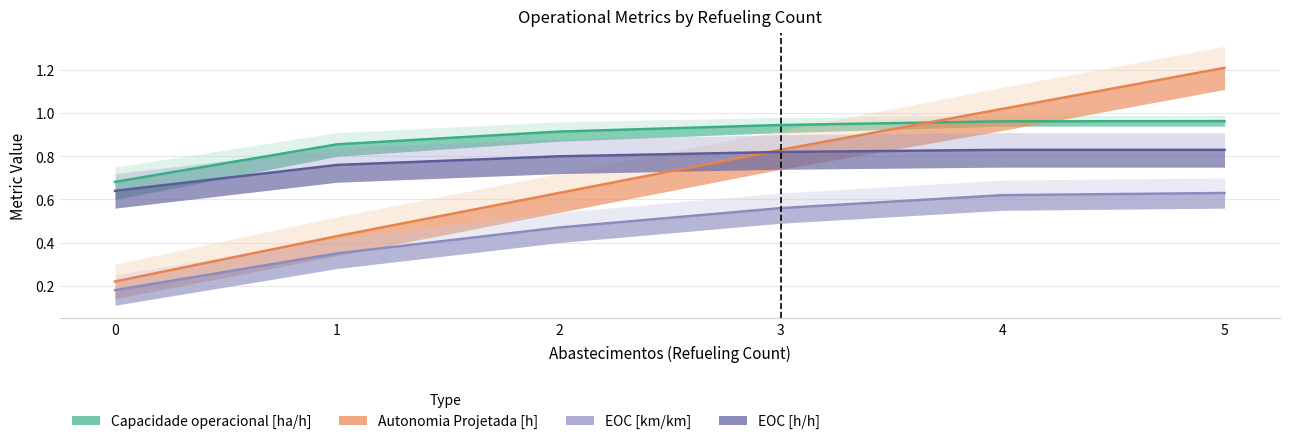

True or false: EOC [km/km] and EOC [h/h] cross at least once.

False